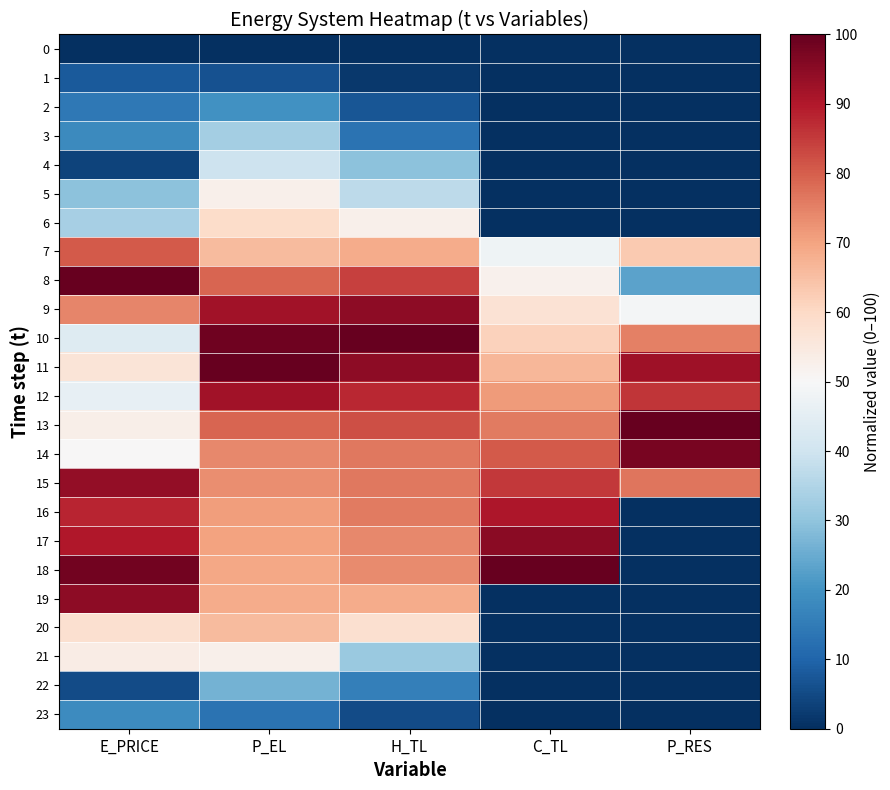

What is the difference between the highest and lowest values at H_TL?

100.0